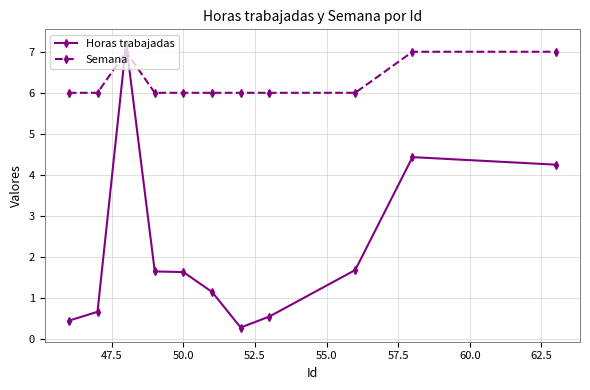

What is the maximum value shown in the chart?

7.2